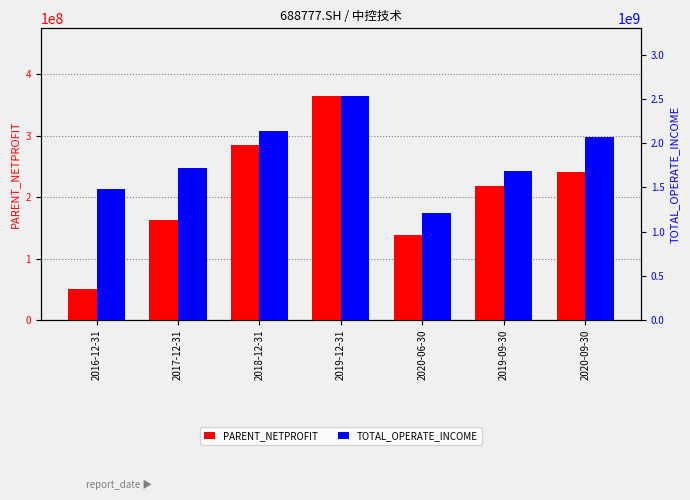

At how many categories does at least one series exceed 995100000?

7